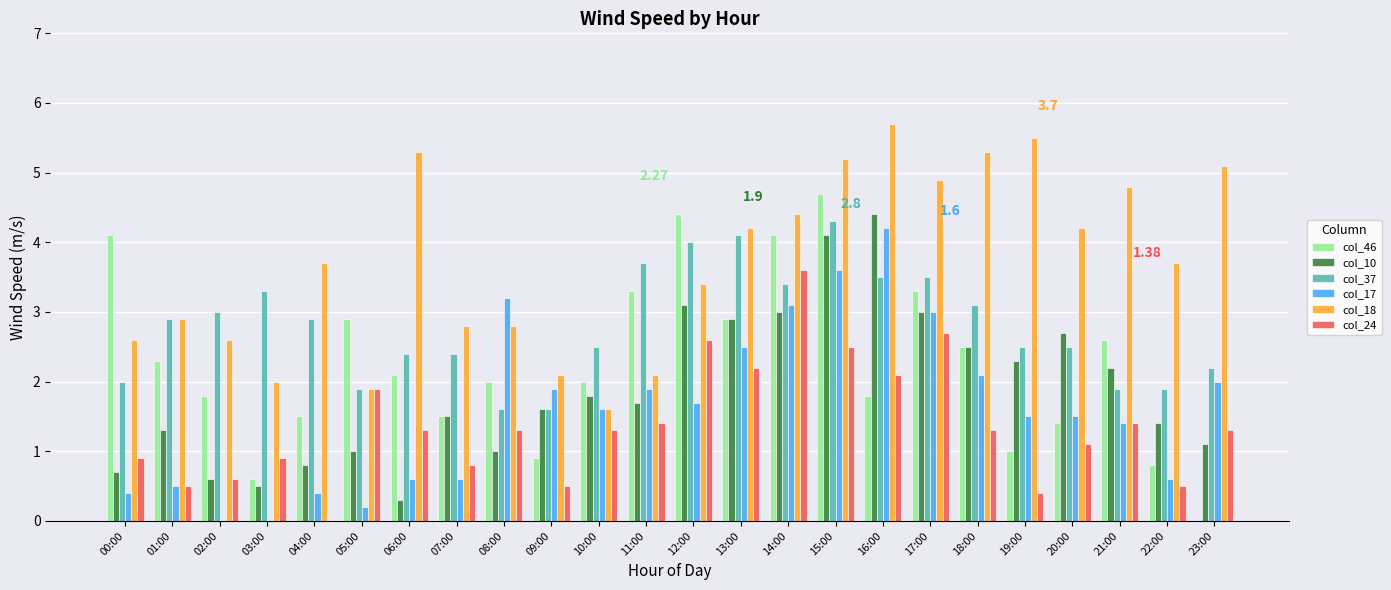

What is the sum of all col_10 values?

45.5